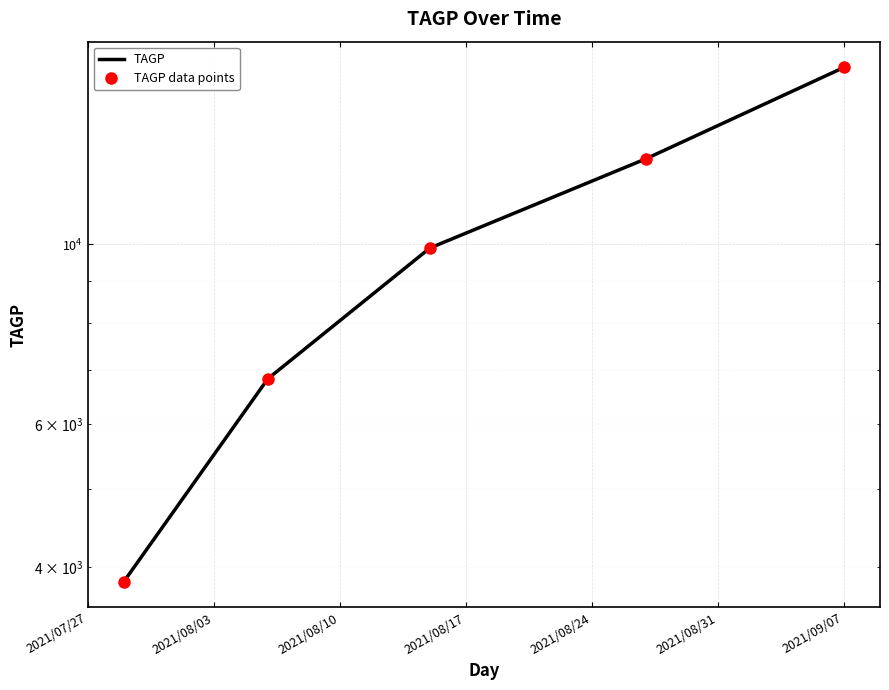

What position from the left is 2021/08/10?

3